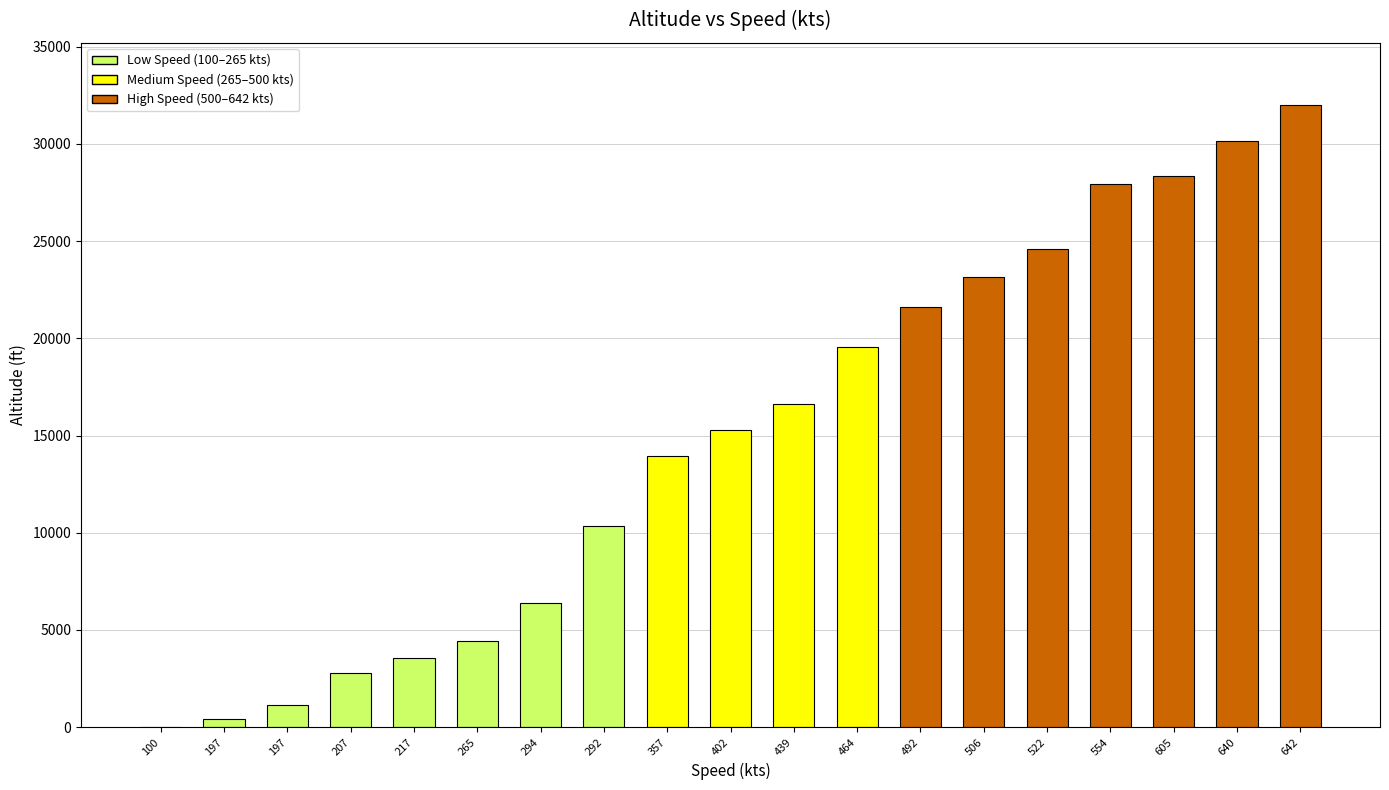

Are the bars horizontal?

No